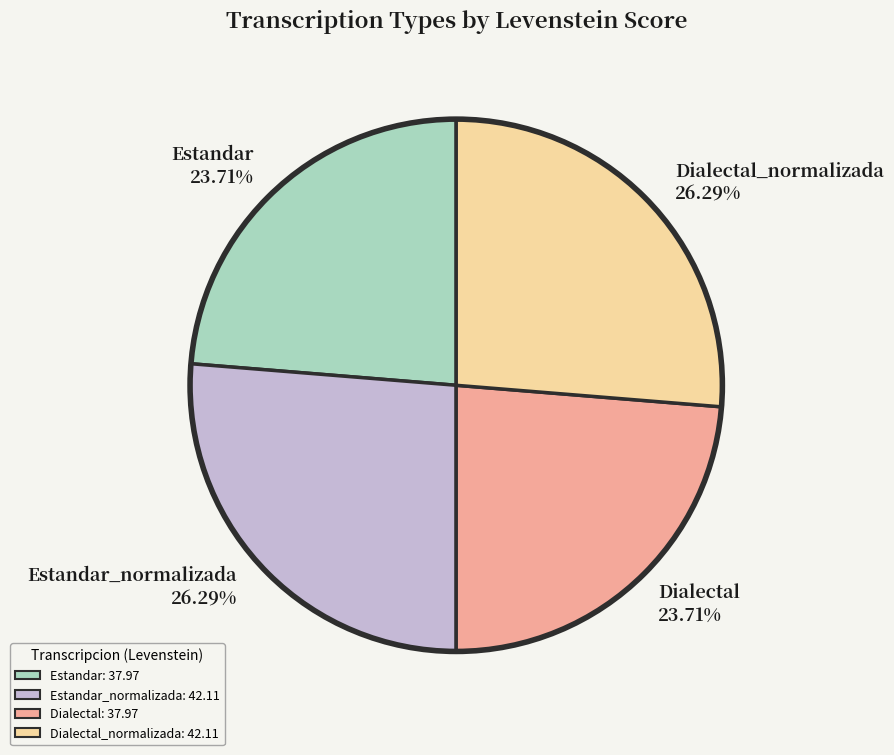

Is the sum of Dialectal_normalizada 26.29% and Estandar_normalizada 26.29% greater than half?

Yes